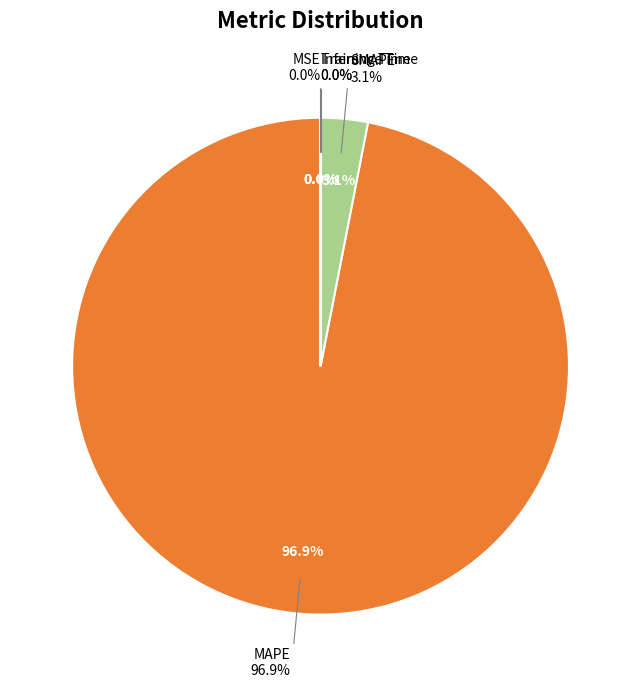

What portion of the pie excludes MAPE?

3.1%